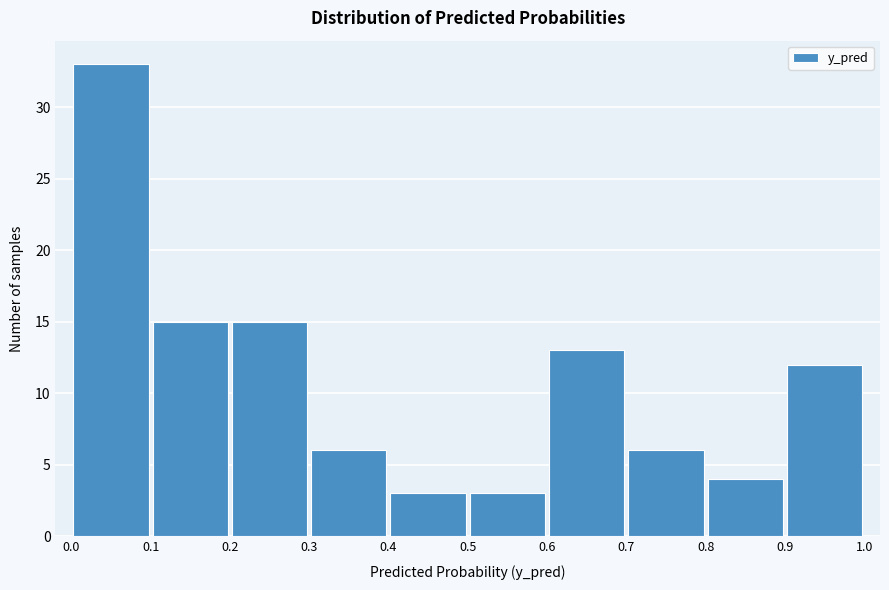

Which range on the x-axis has the tallest bar?

0.0 to 0.1